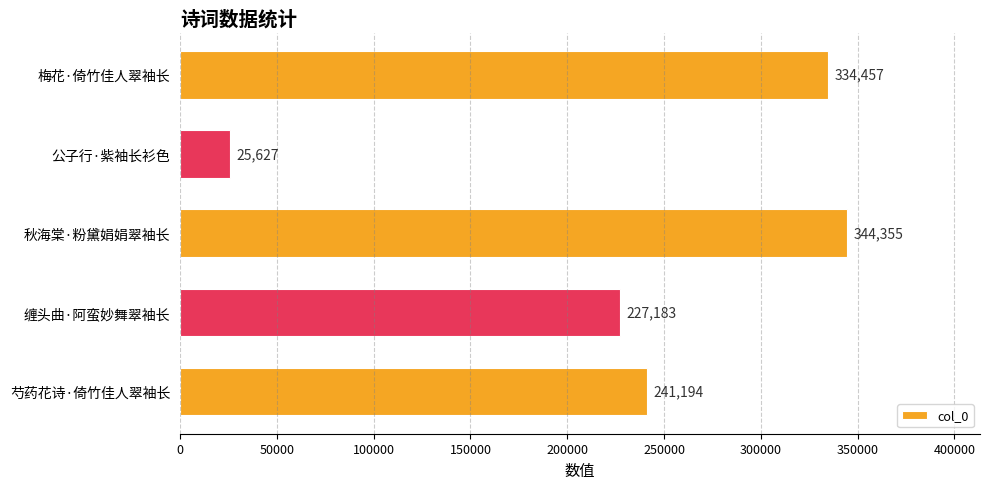

Which label corresponds to the smallest value in the chart?

公子行·紫袖长衫色